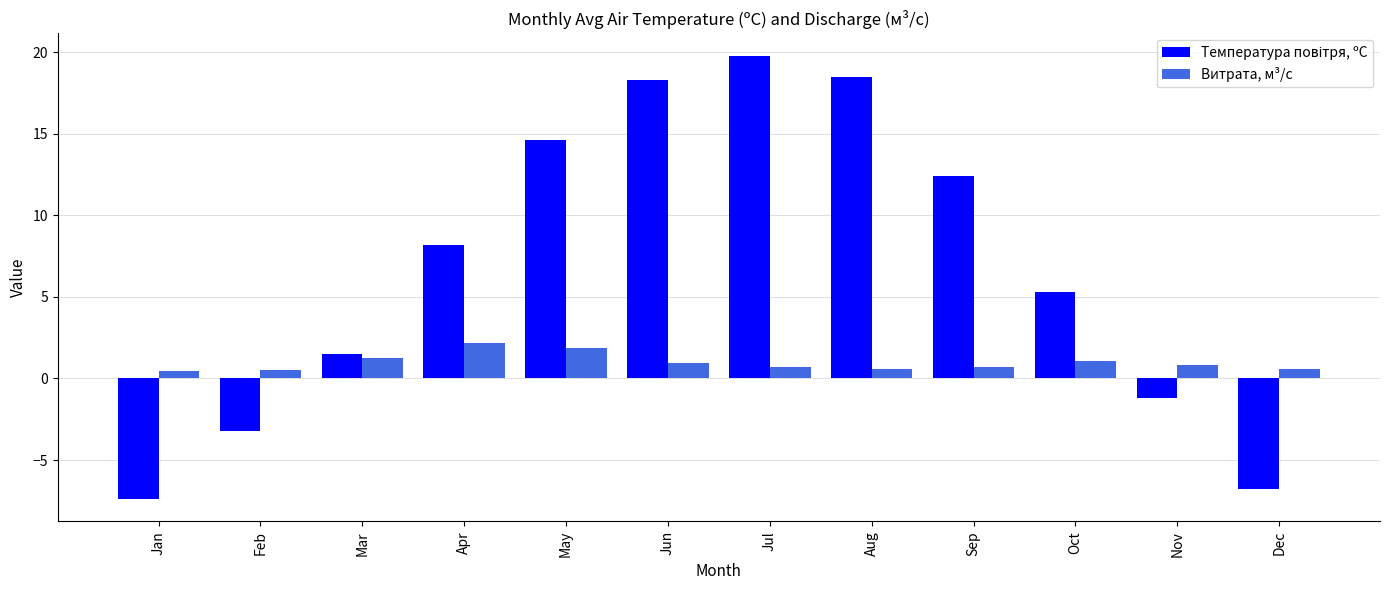

What is the value of the Витрата, м³/с bar at the 9th from the left?

0.7